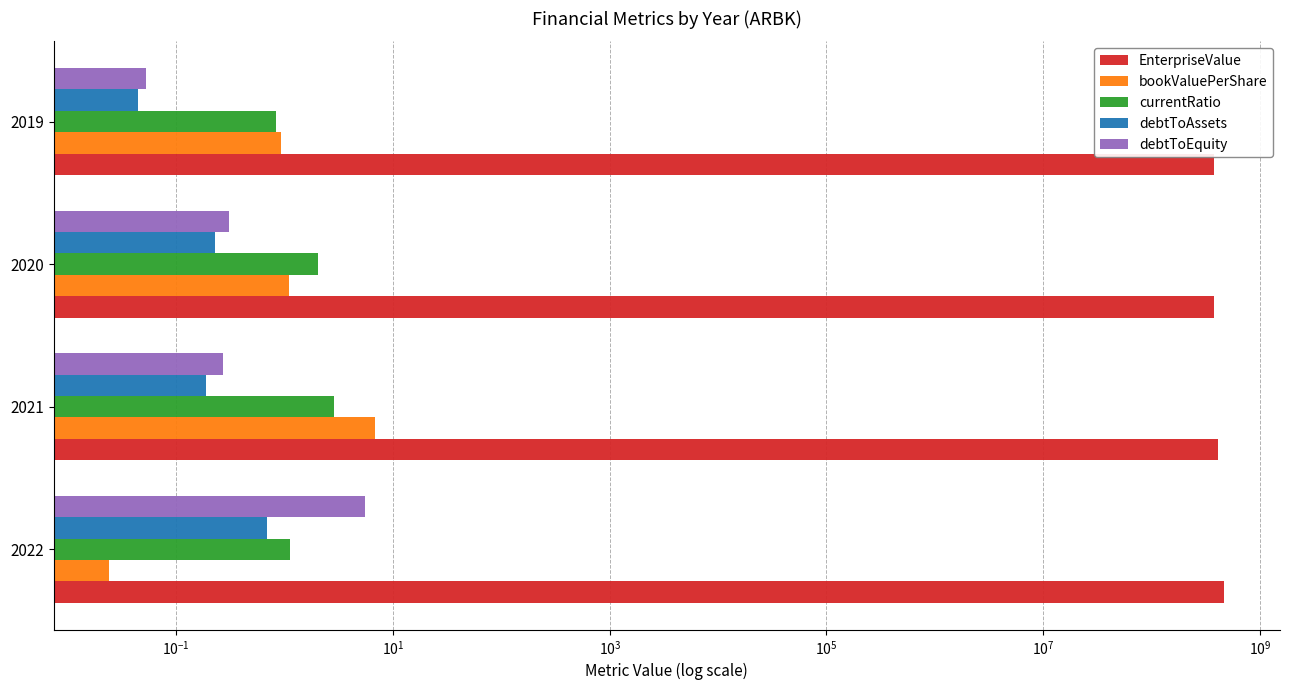

What is the value of the currentRatio bar at the 2nd from the left?

2.9